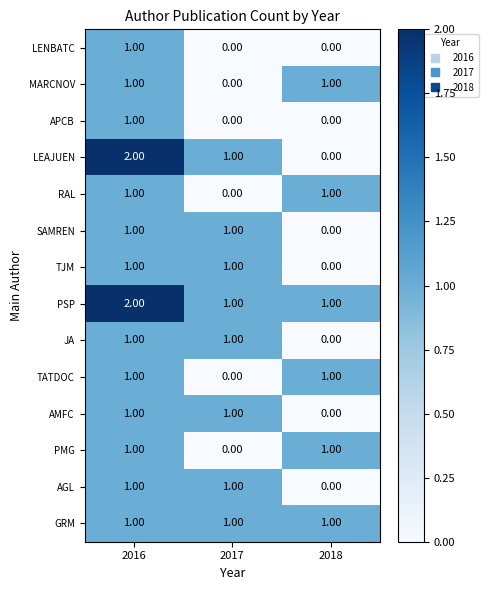

Count the number of data series in this chart.

14